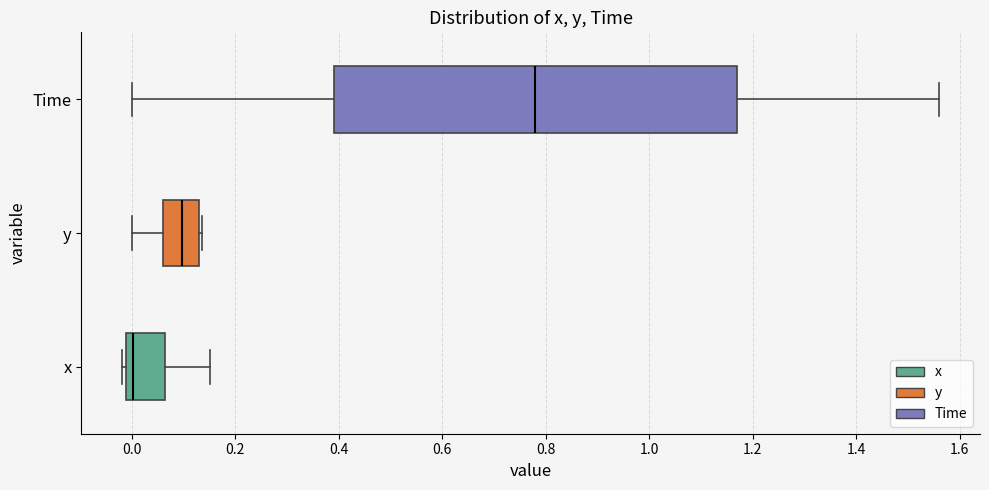

Which box has the furthest to the right median line?

Time